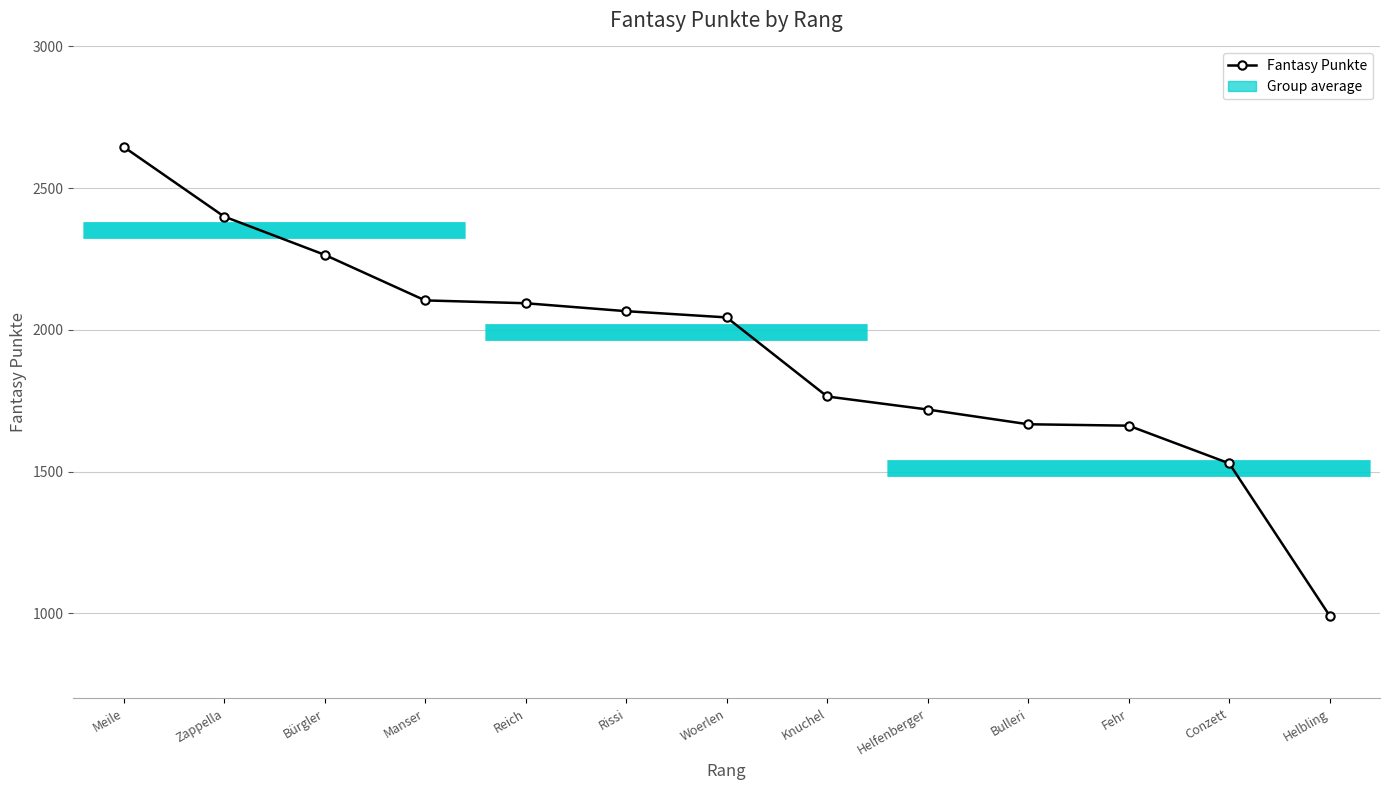

At which label is the value closest to 1818?

Knuchel